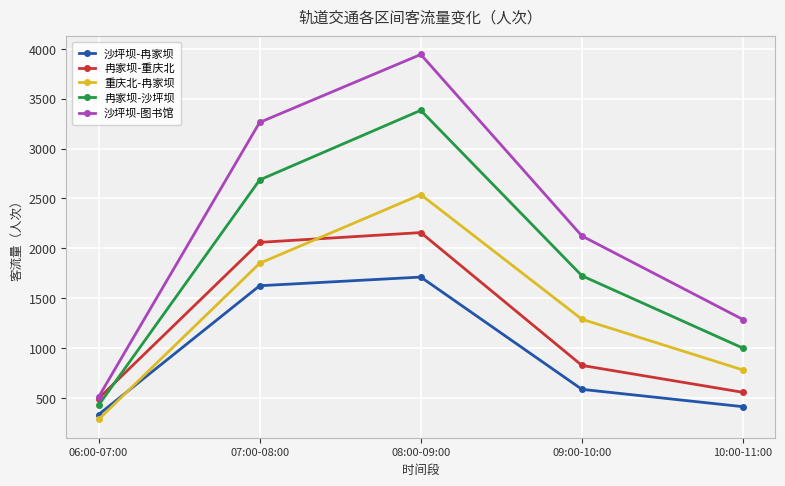

How many values in the 冉家坝-重庆北 series are below 826?

2